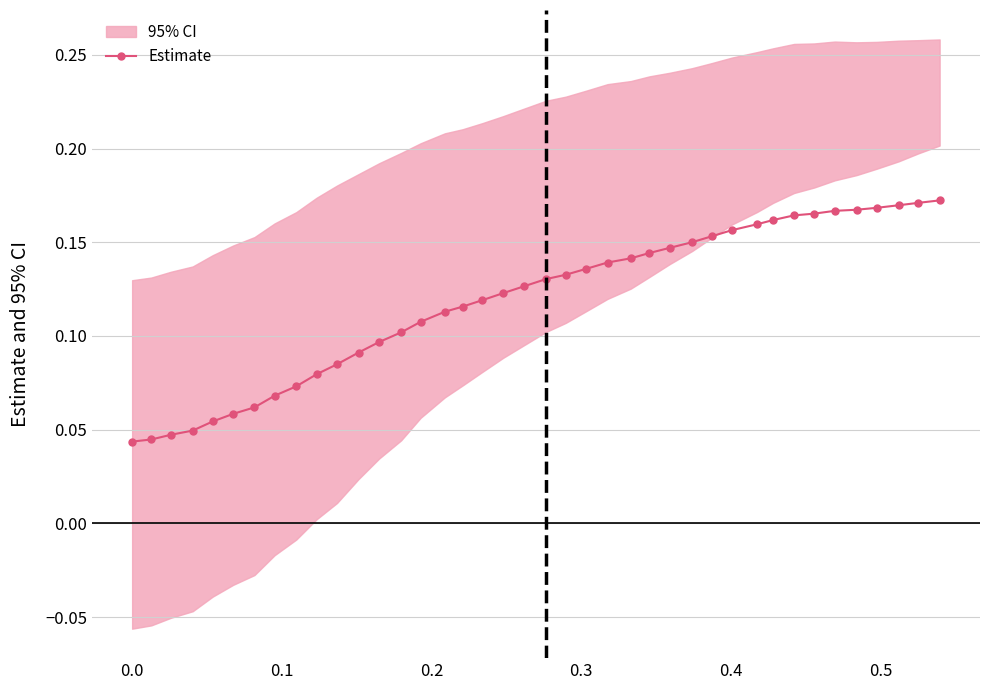

Reading left to right, what are all the values shown in this chart?

0.0	0.0	0.0	0.0	0.1	0.1	0.1	0.1	0.1	0.1	0.1	0.1	0.1	0.1	0.1	0.1	0.1	0.1	0.1	0.1	0.1	0.1	0.1	0.1	0.1	0.1	0.1	0.2	0.2	0.2	0.2	0.2	0.2	0.2	0.2	0.2	0.2	0.2	0.2	0.2